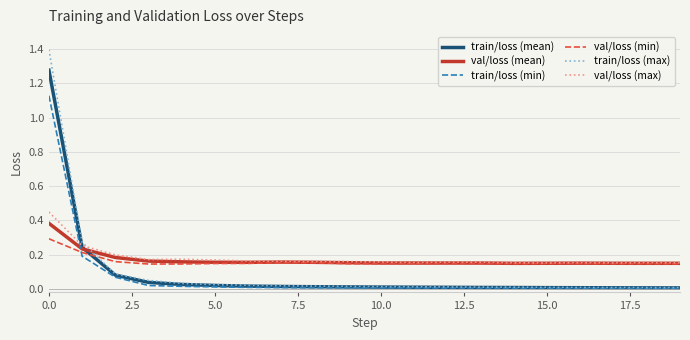

True or false: val/loss (min) and train/loss (min) cross at least once.

True